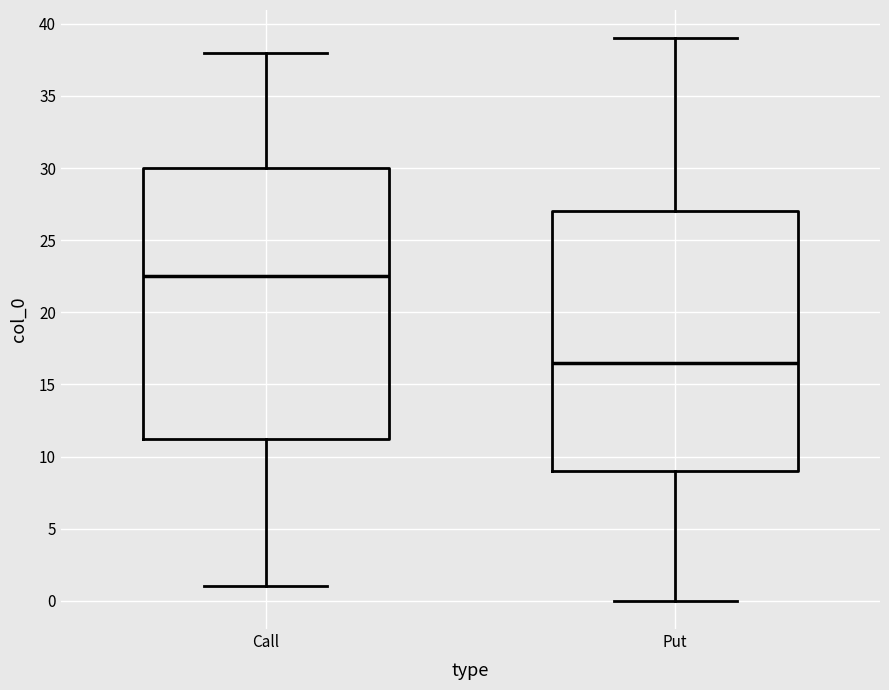

Where does the median line of the box for Put sit on the y-axis? The values are not printed on the chart, so give them approximately, as read against the axis.

16.5